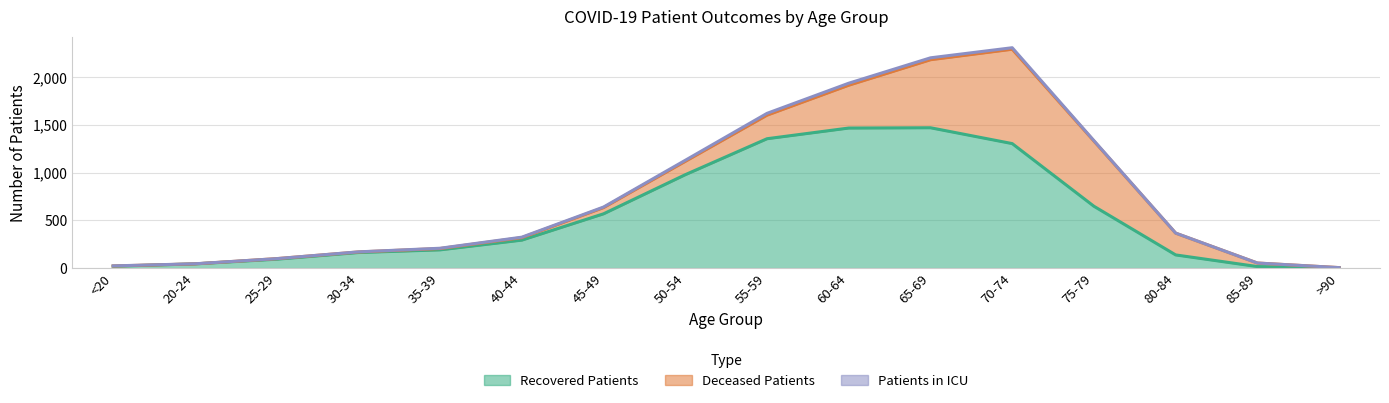

How many categories are shown in the chart?

16